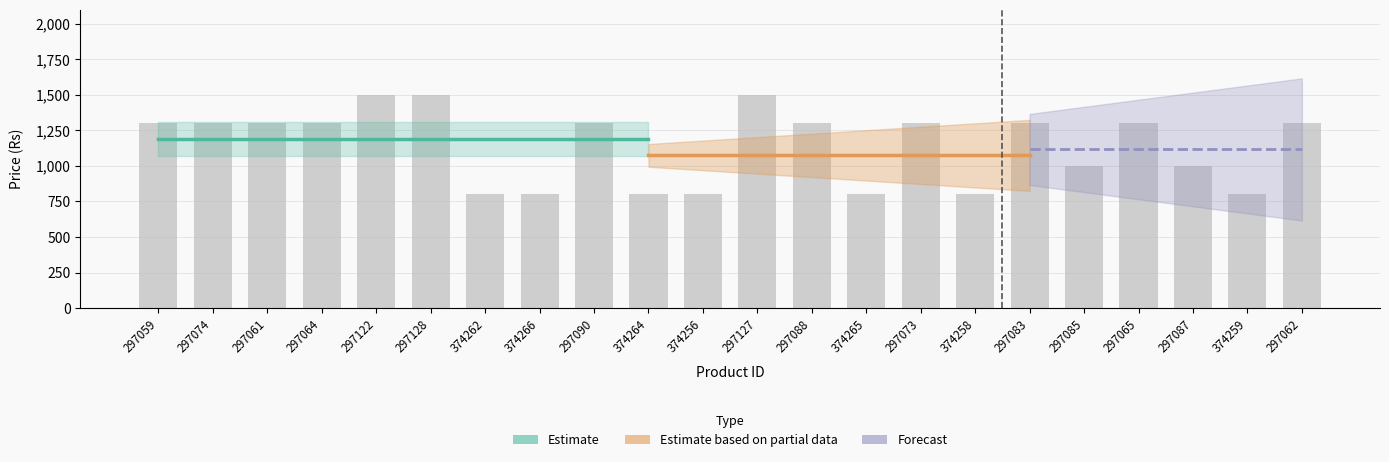

Is it true that the value at 297083 is 1854?

False